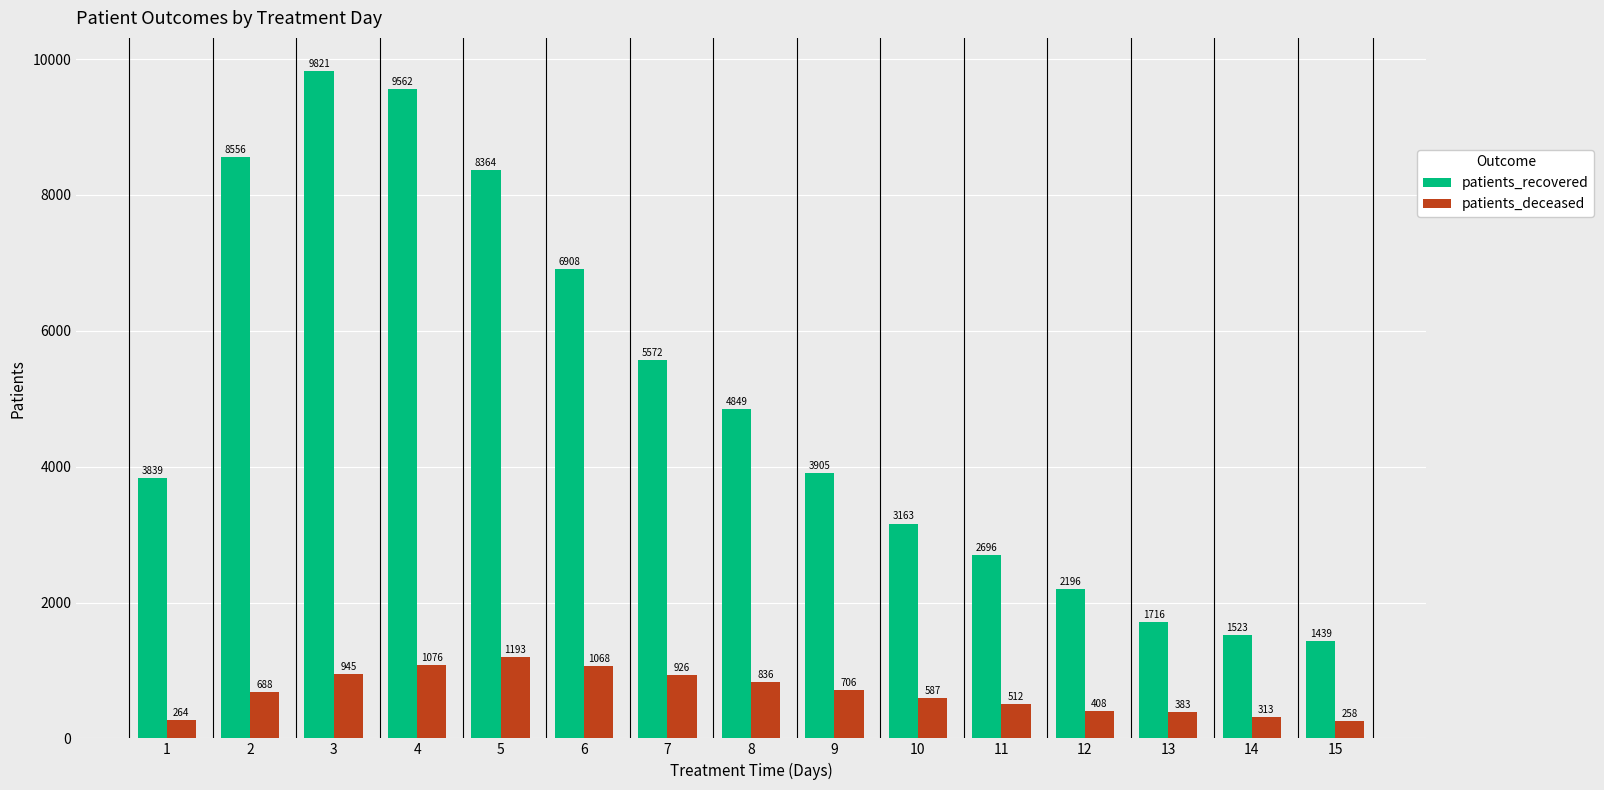

What is the minimum value shown in the chart?

258